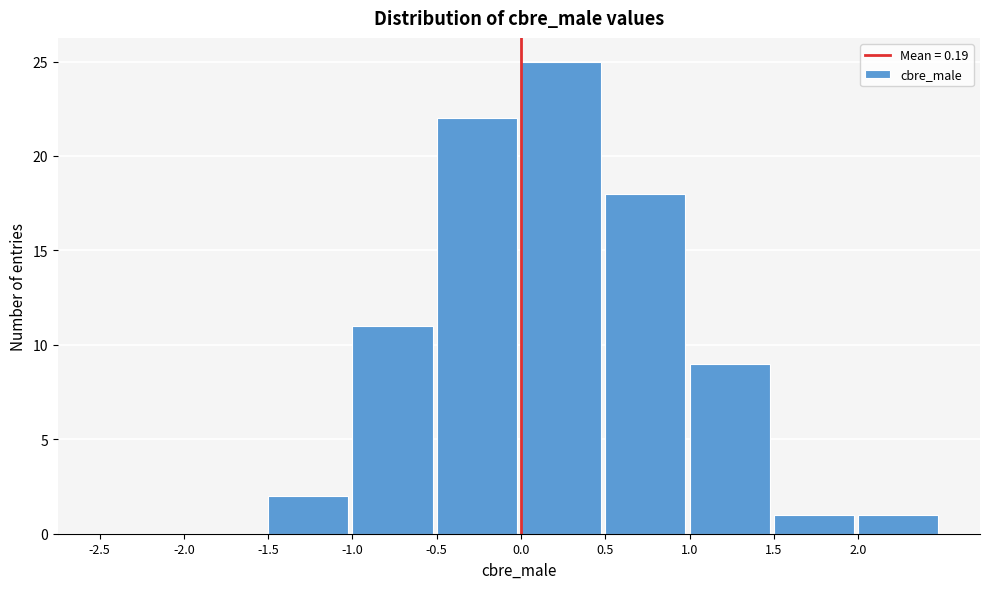

Reading left to right, transcribe this chart: for each bar, give the range it covers on the x-axis and its height. The values are not printed on the chart, so give them approximately, as read against the axis.

-2.5 to -2.0: 0
-2.0 to -1.5: 0
-1.5 to -1.0: 2
-1.0 to -0.5: 11
-0.5 to 0.0: 22
0.0 to 0.5: 25
0.5 to 1.0: 18
1.0 to 1.5: 9
1.5 to 2.0: 1
2.0 to 2.5: 1